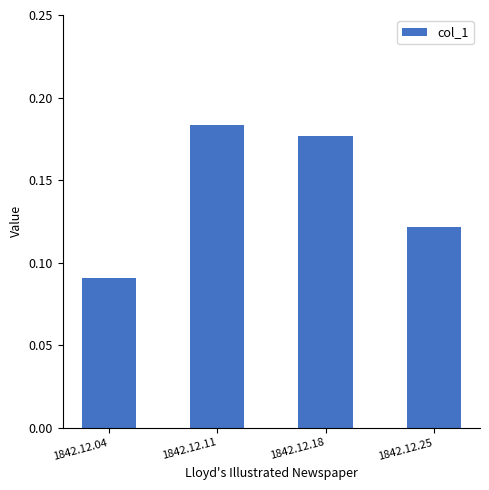

What is the change in value from 1842.12.04 to 1842.12.11?

+0.1